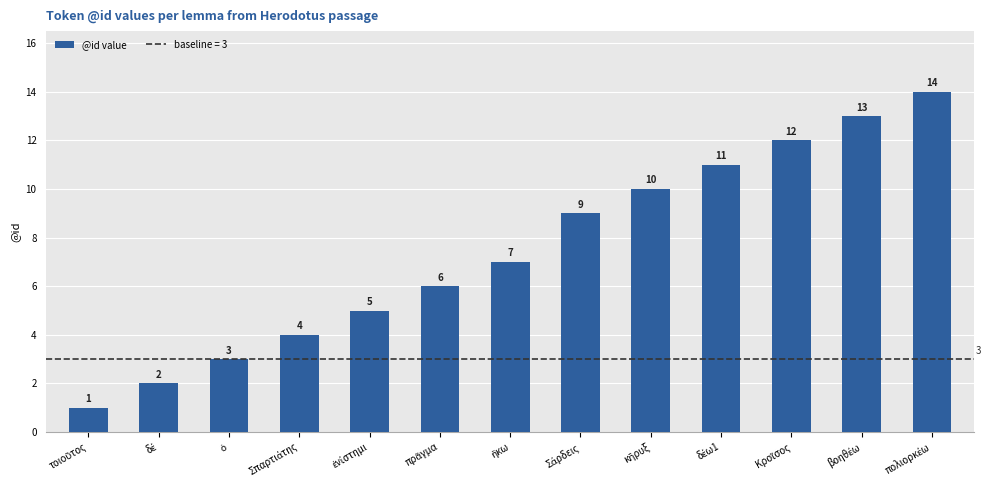

What is the difference between the maximum and minimum values?

13